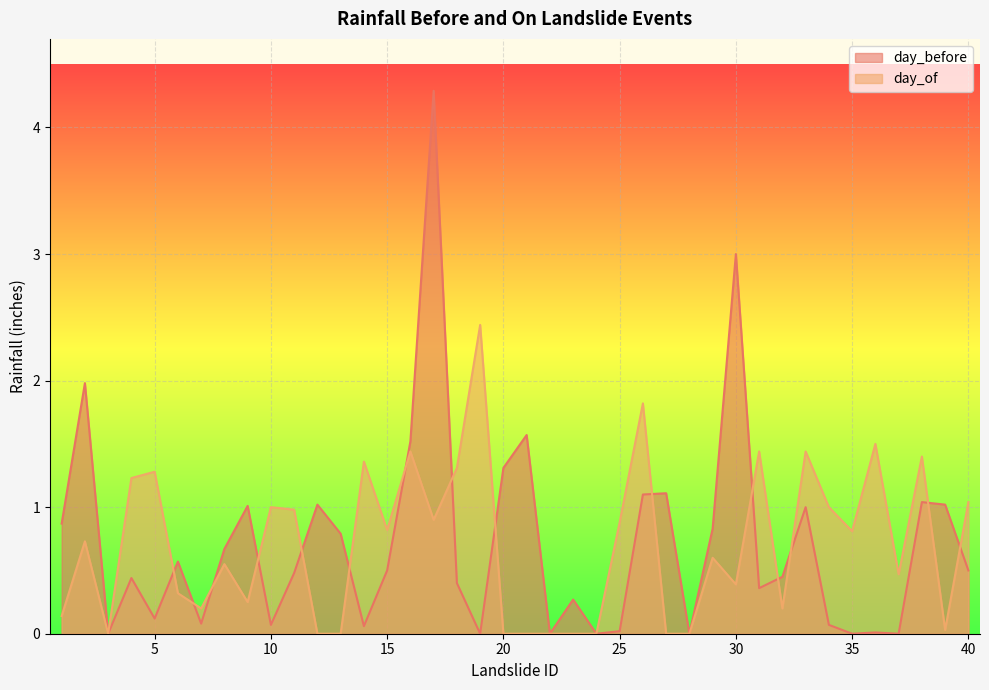

In day_before, how many points are lower than both neighbors (excluding endpoints)?

12